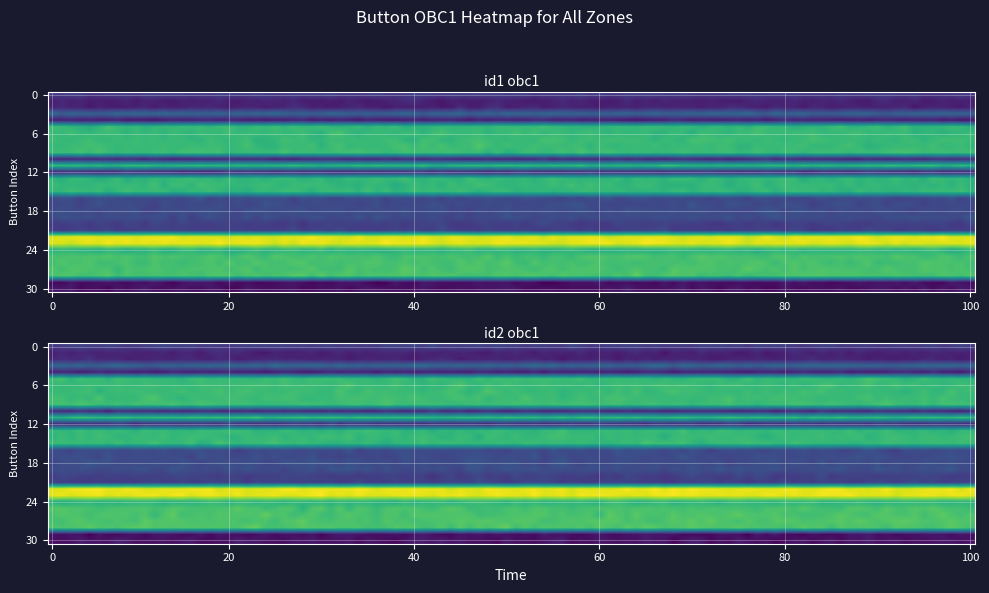

How many distinct data groups are displayed?

2